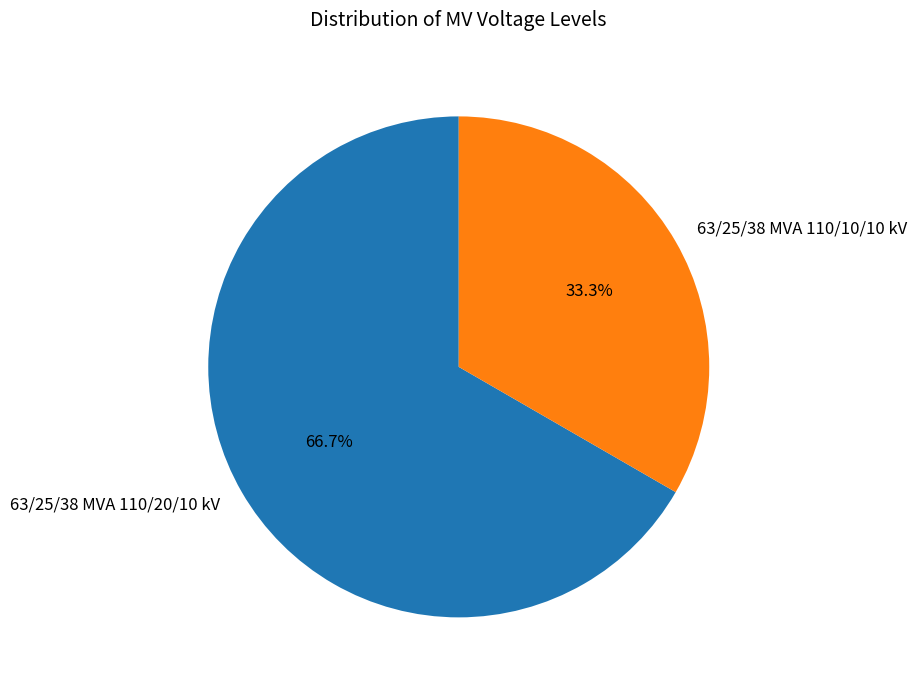

What percentage do 63/25/38 MVA 110/20/10 kV and 63/25/38 MVA 110/10/10 kV together represent?

100.0%